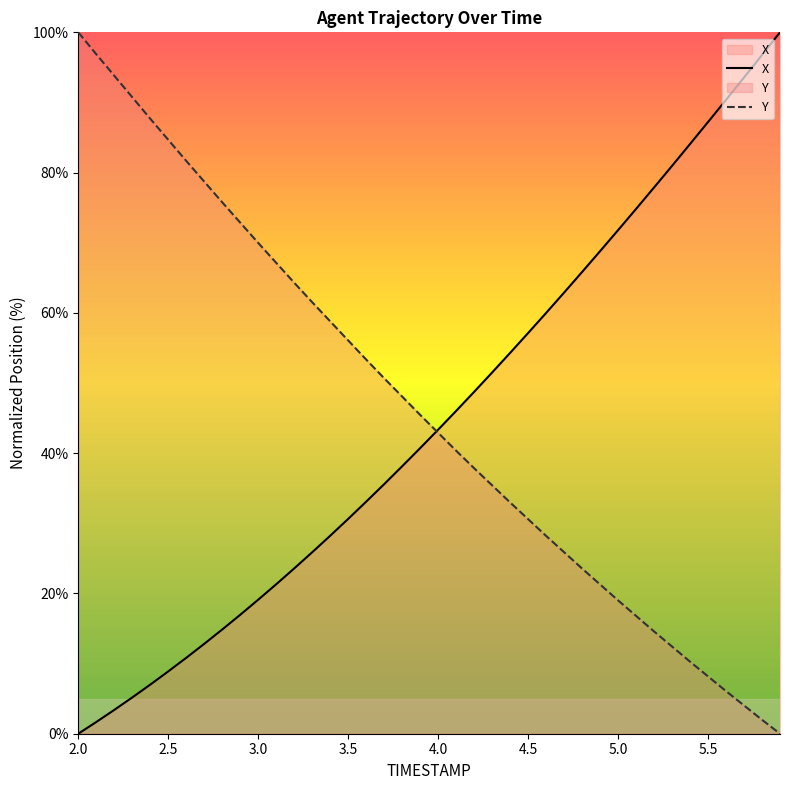

Read the Y value at 5.3.

12.4